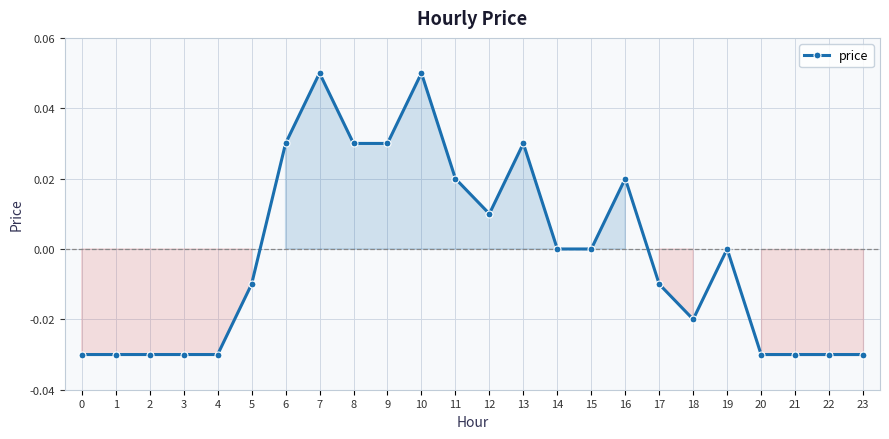

How many lines are shown in the chart?

1